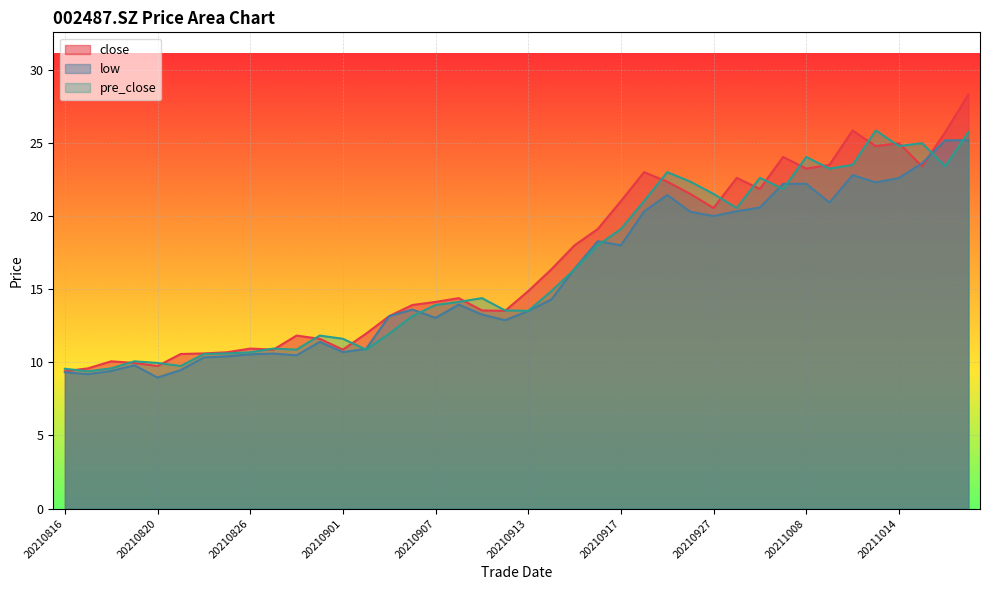

How many times do close and low cross each other?

2